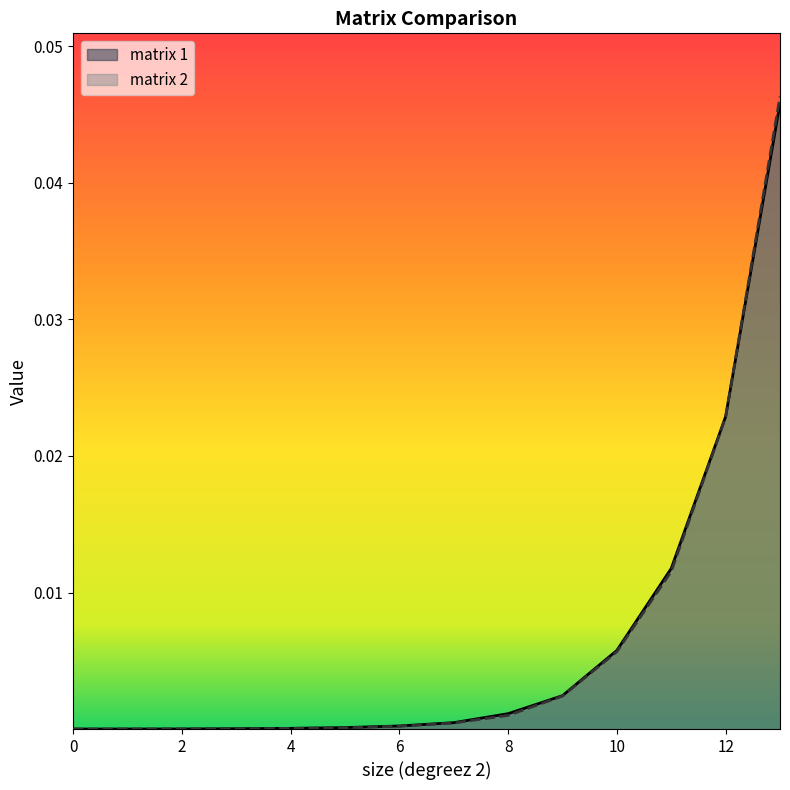

Which series has the widest spread of values?

matrix 2